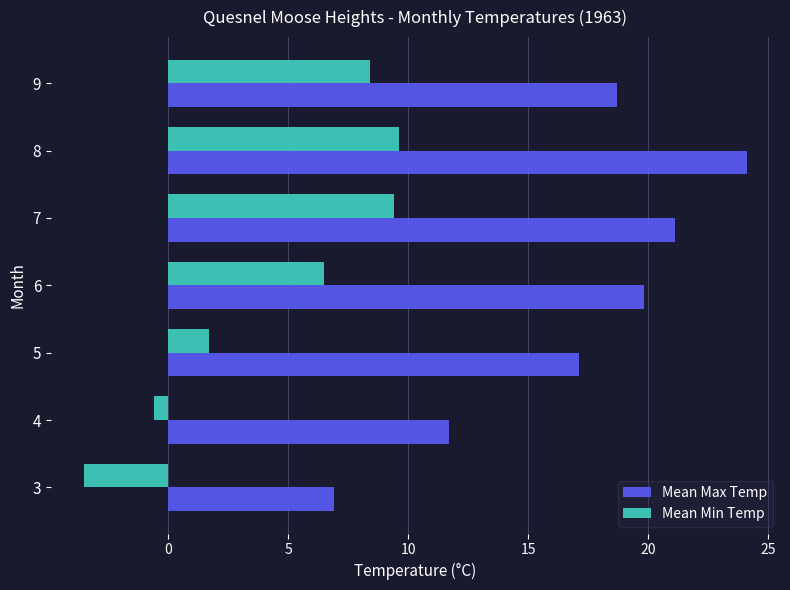

At how many categories does at least one series exceed 3?

7